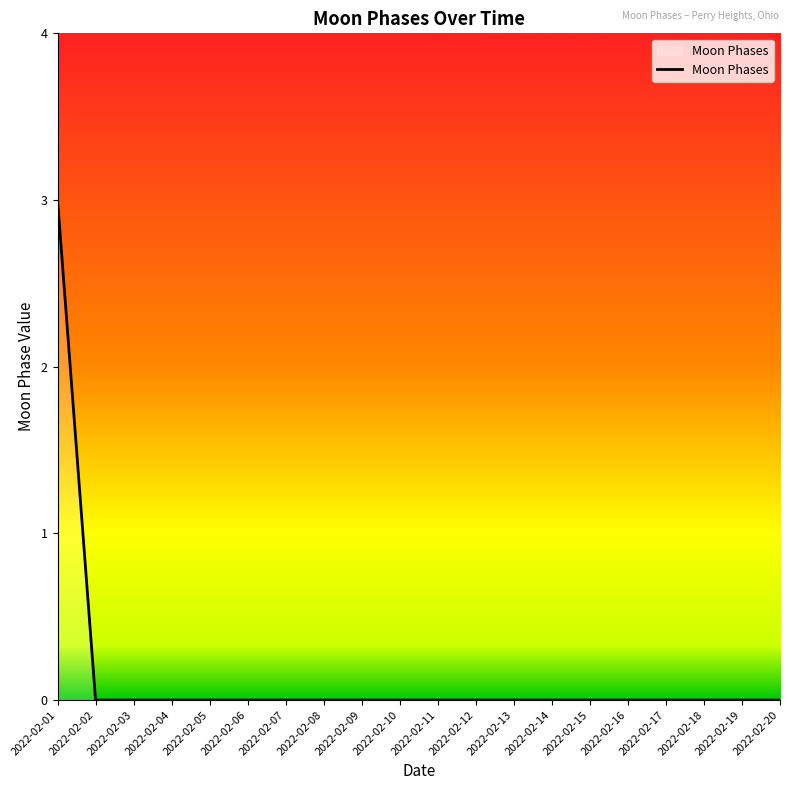

What is the maximum value shown in the chart?

3